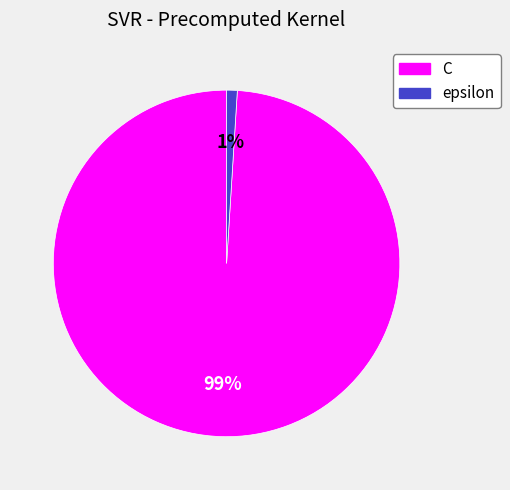

Is it true that epsilon is 12% of the pie?

False